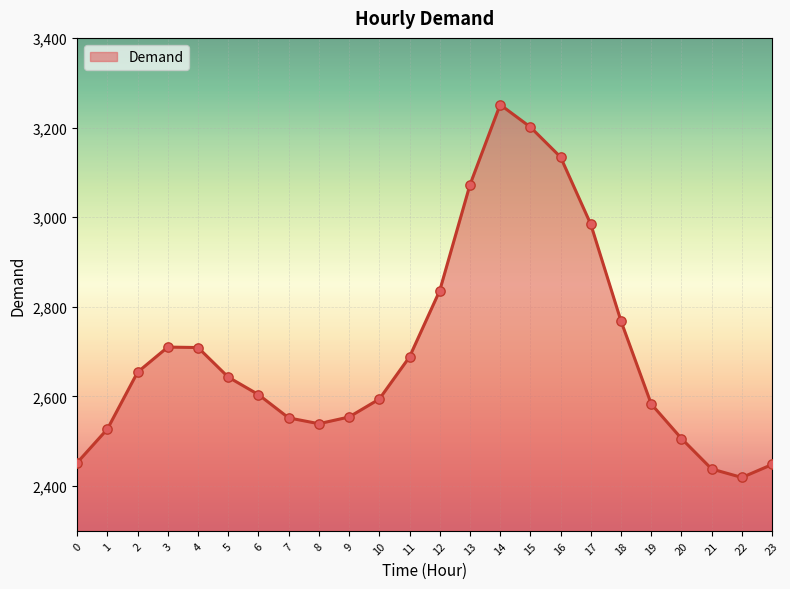

What is the change in value from 10 to 12?

+242